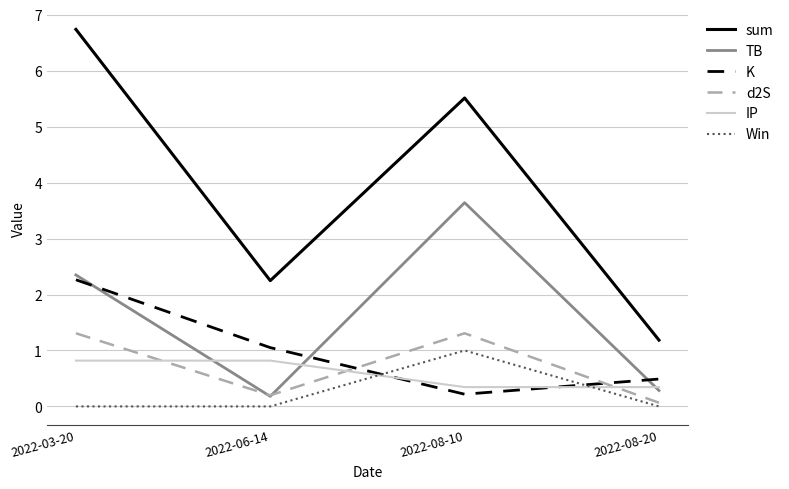

Which series changed the most between 2022-03-20 and 2022-08-20?

sum